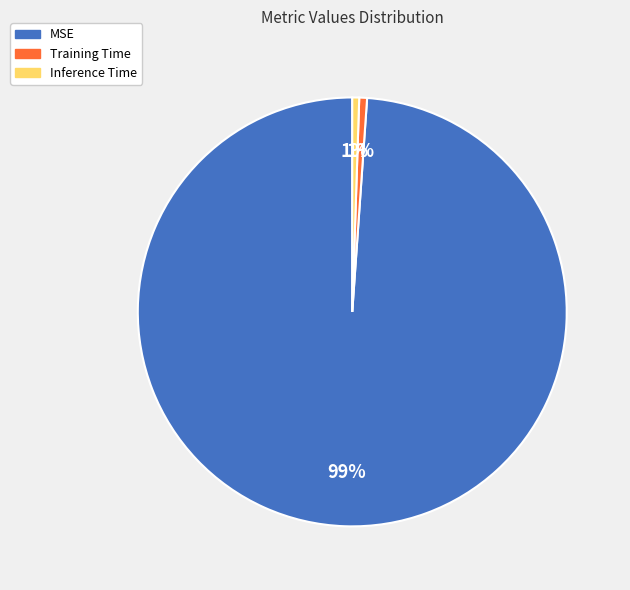

How many segments does this pie chart have?

3